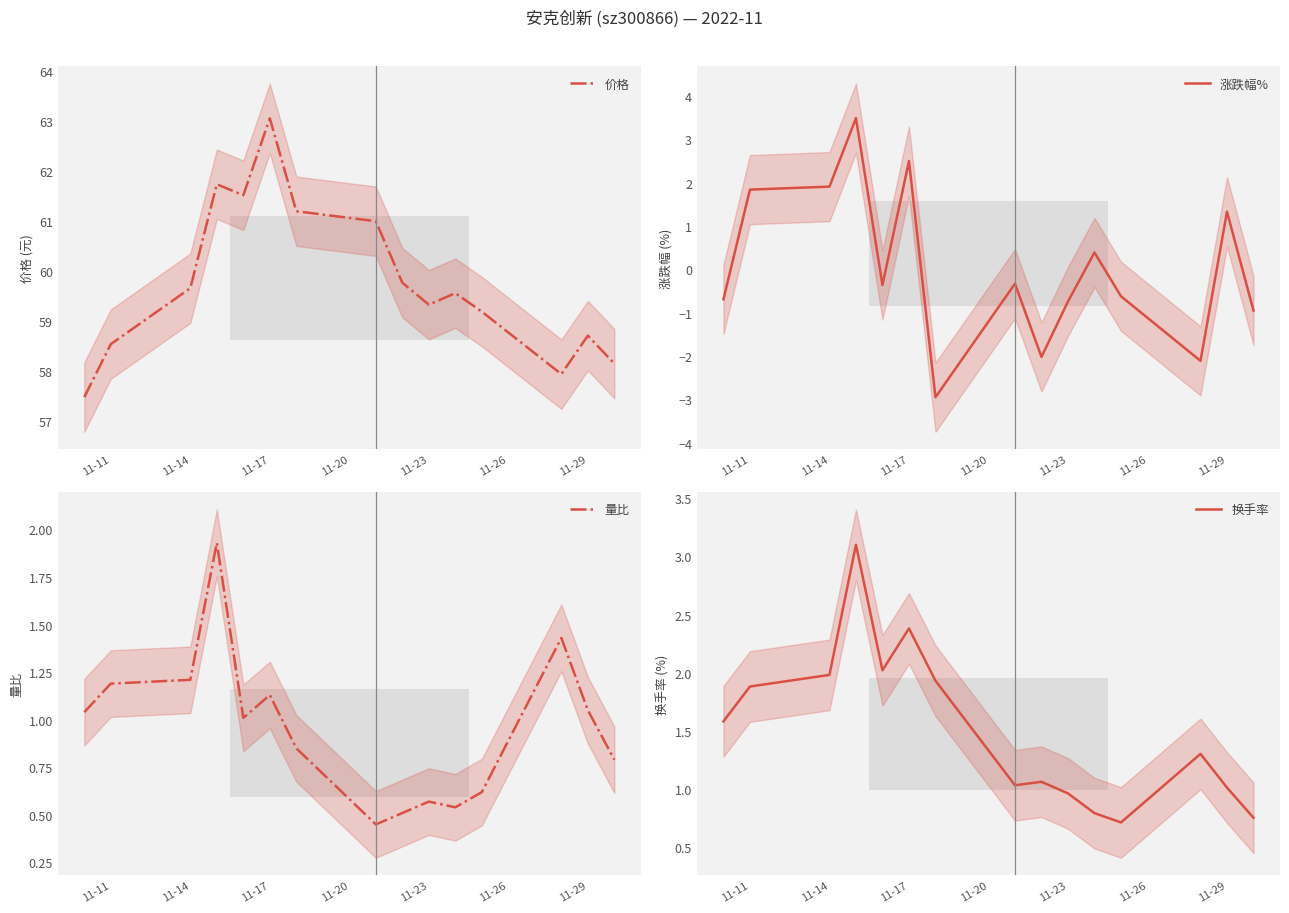

At how many categories does at least one series exceed 5?

15